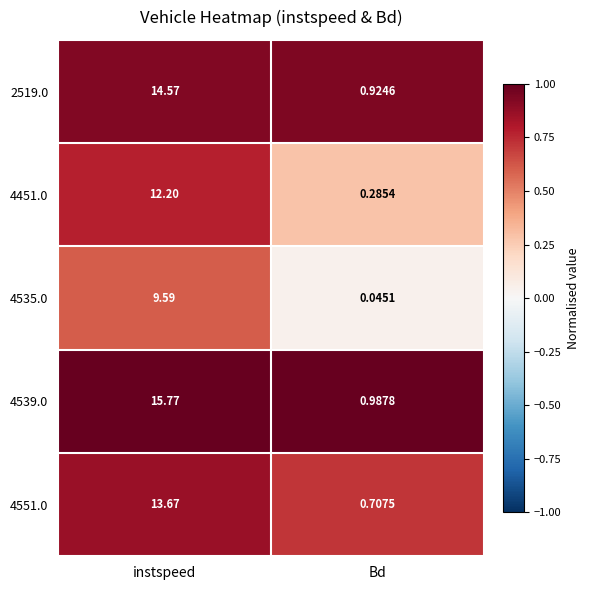

Where does the 4551.0 series first go above 13?

instspeed